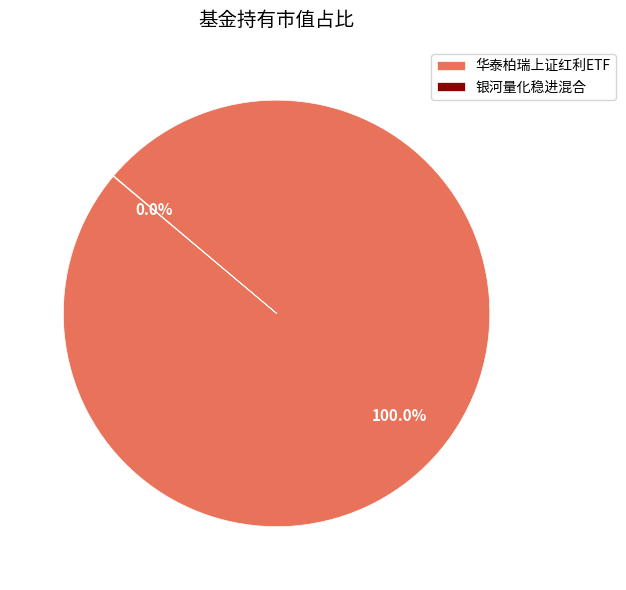

Which slice is the largest?

华泰柏瑞上证红利ETF